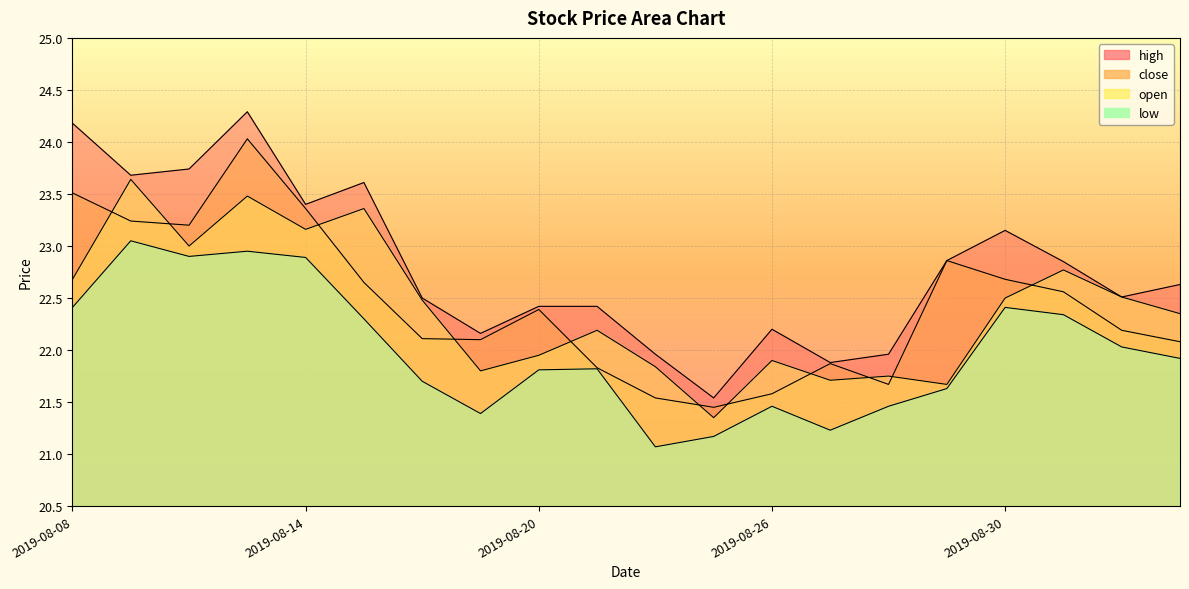

What is the difference between the close values at 2019-08-09 and 2019-08-23?

1.8